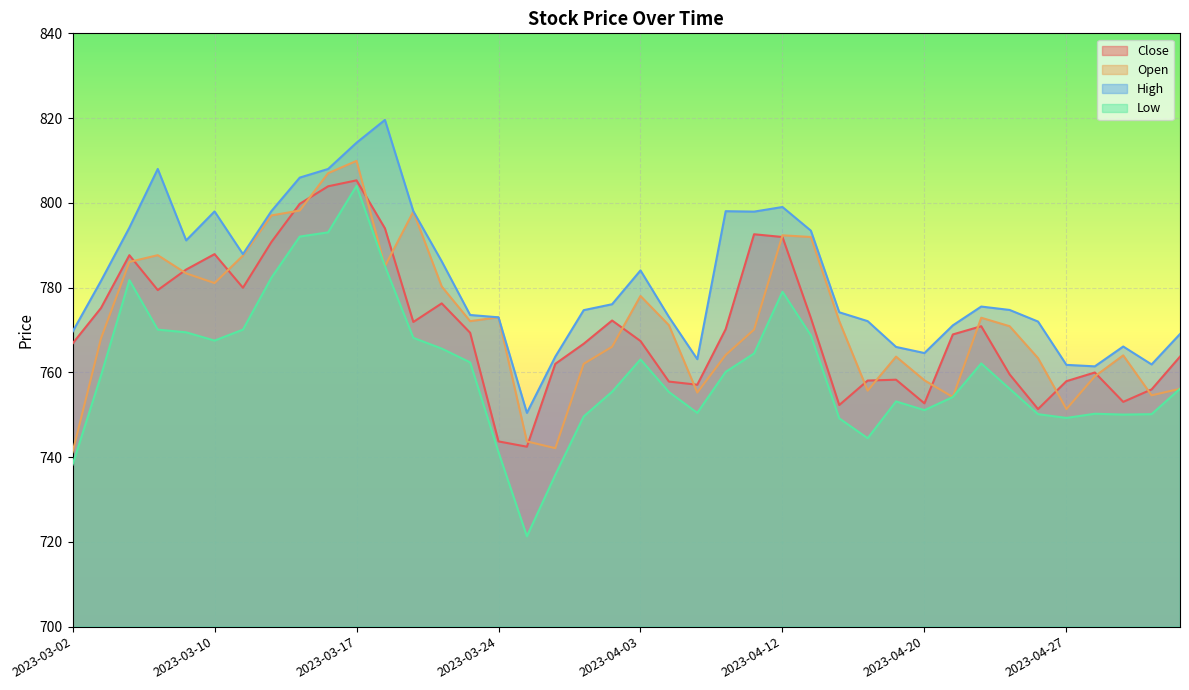

How many series are shown in this chart?

4